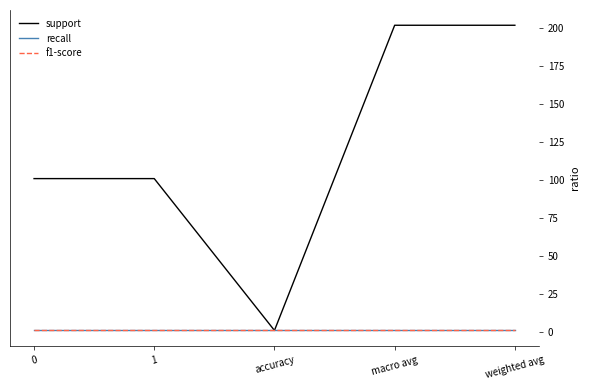

Is it true that support equals 101 at 1?

True